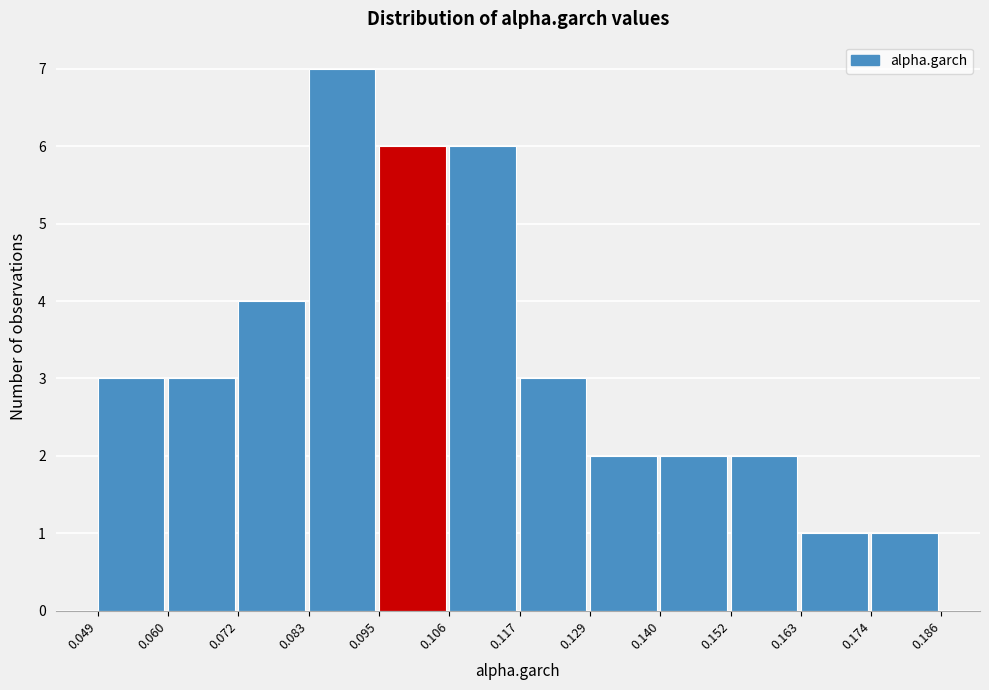

How tall is the bar that spans 0.129 to 0.140 on the x-axis? The values are not printed on the chart, so give them approximately, as read against the axis.

2